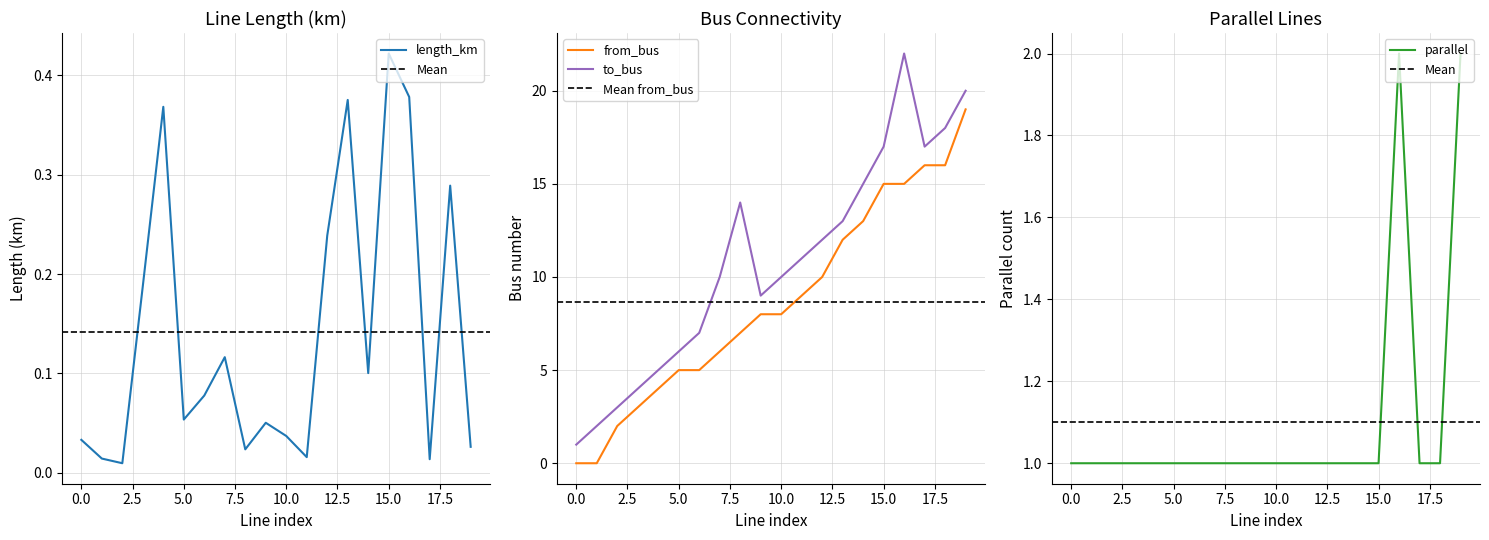

True or false: length_km has a value of 0.0 at 17.

True